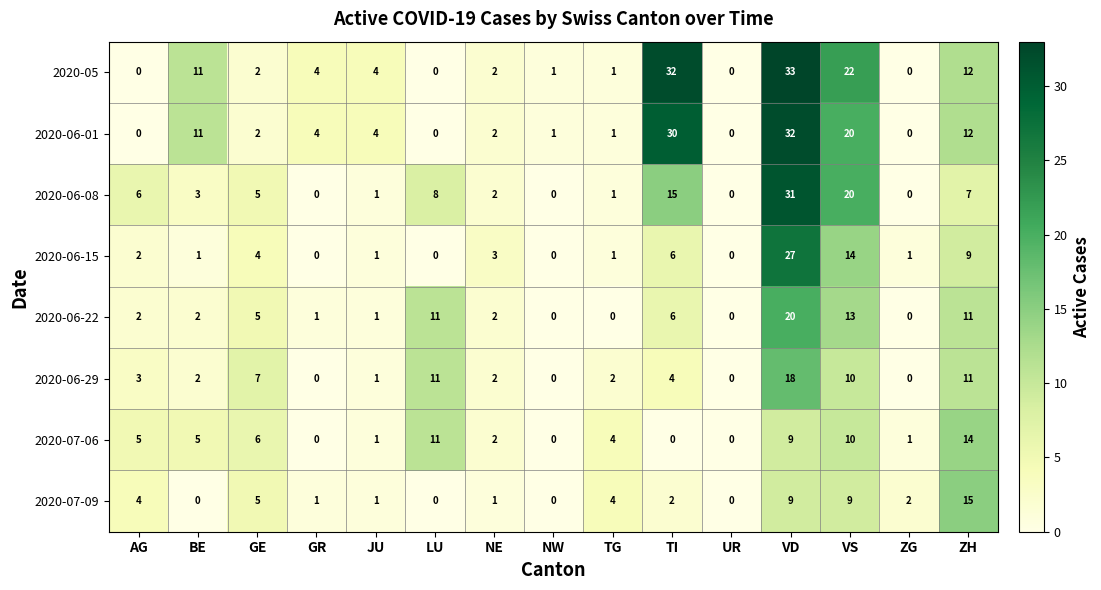

Is it true that 2020-06-29 equals 2 at JU?

False